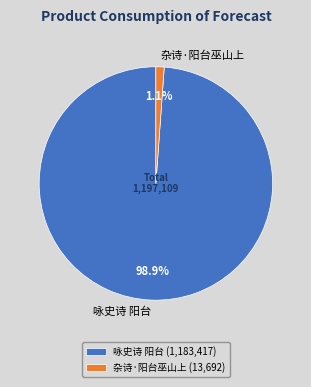

The 杂诗·阳台巫山上 slice represents 11% of the pie. True or false?

False